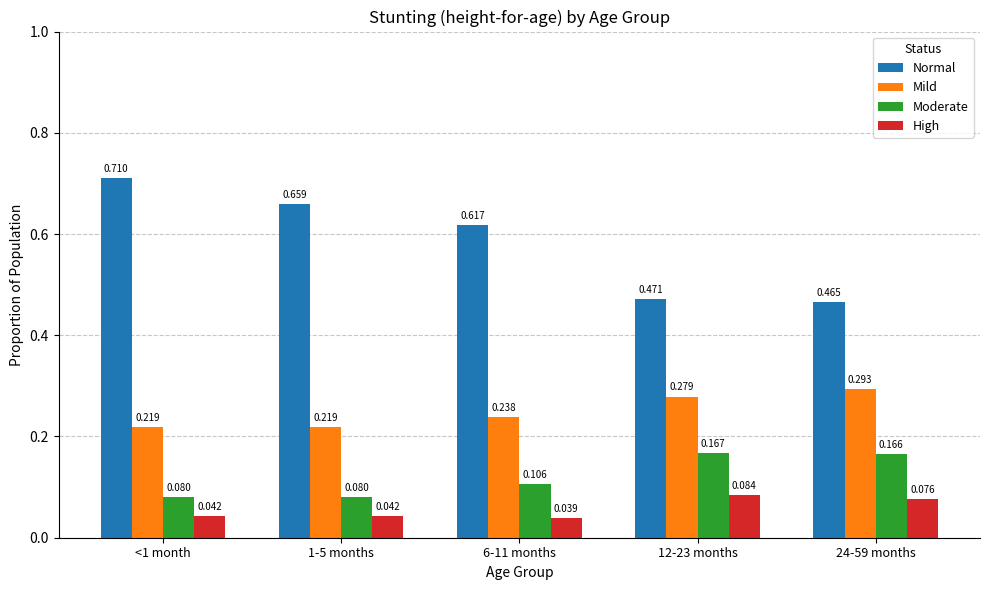

List the series in order of their peak value, lowest first.

High, Moderate, Mild, Normal